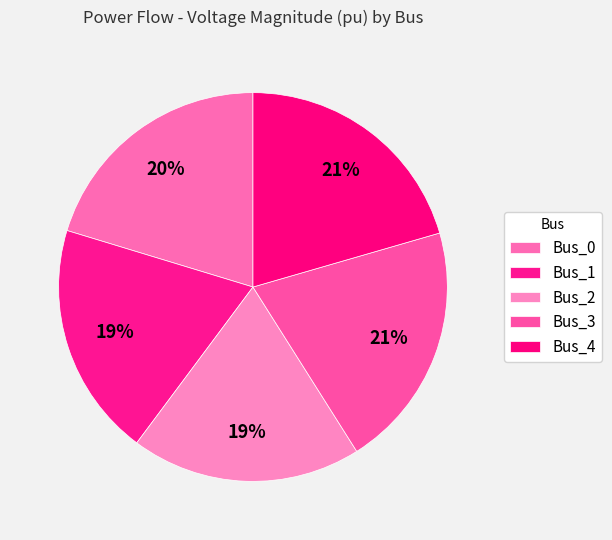

What is the smallest slice in the pie chart?

Bus_2